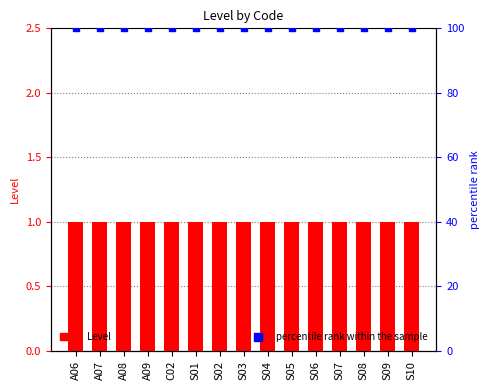

Which series has the widest spread of Y values?

Level